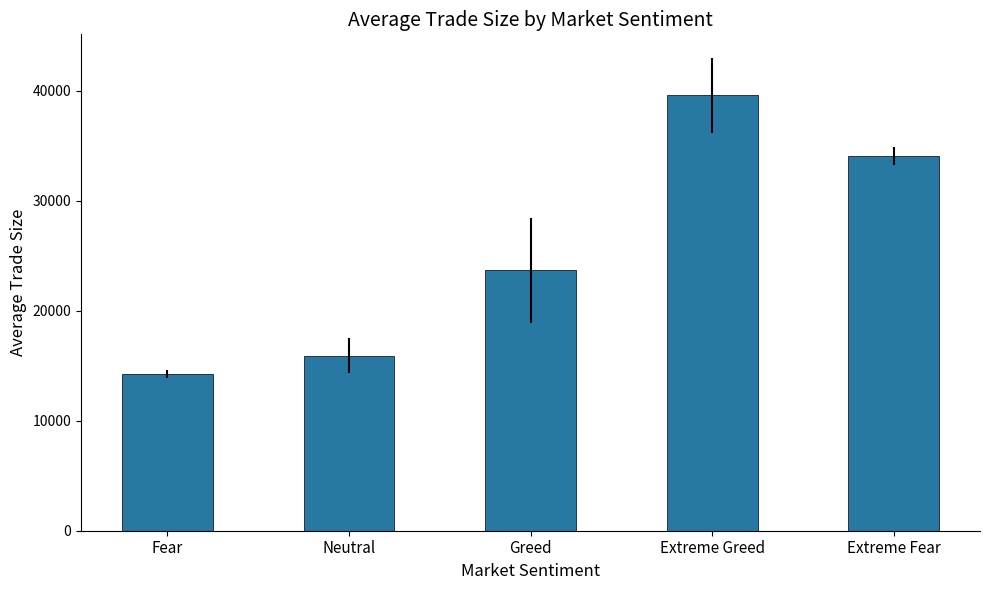

True or false: the data shows 13002.5 at Greed.

False